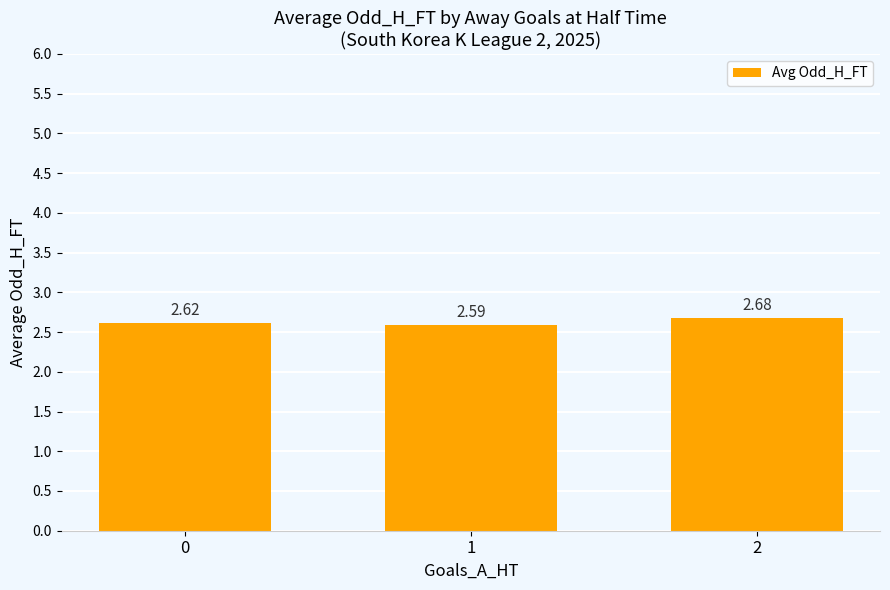

List the labels in order of value, largest first.

2, 0, 1